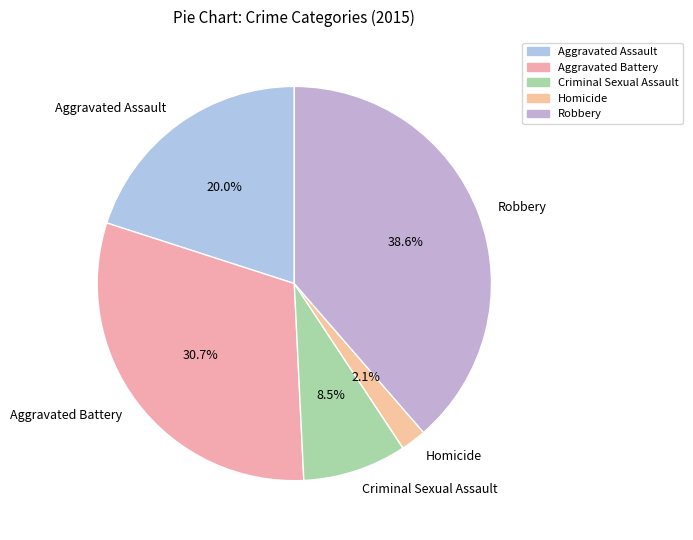

Which category has the biggest portion of the pie?

Robbery